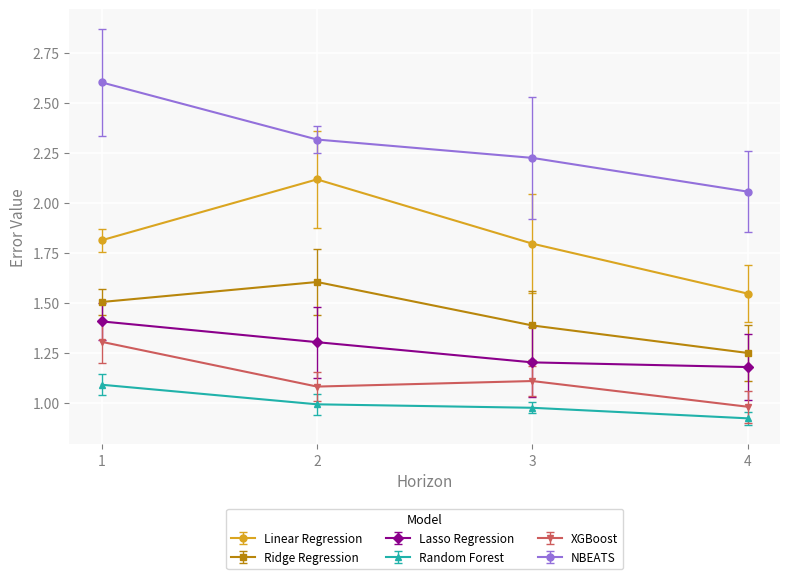

At how many categories does at least one series exceed 2?

4